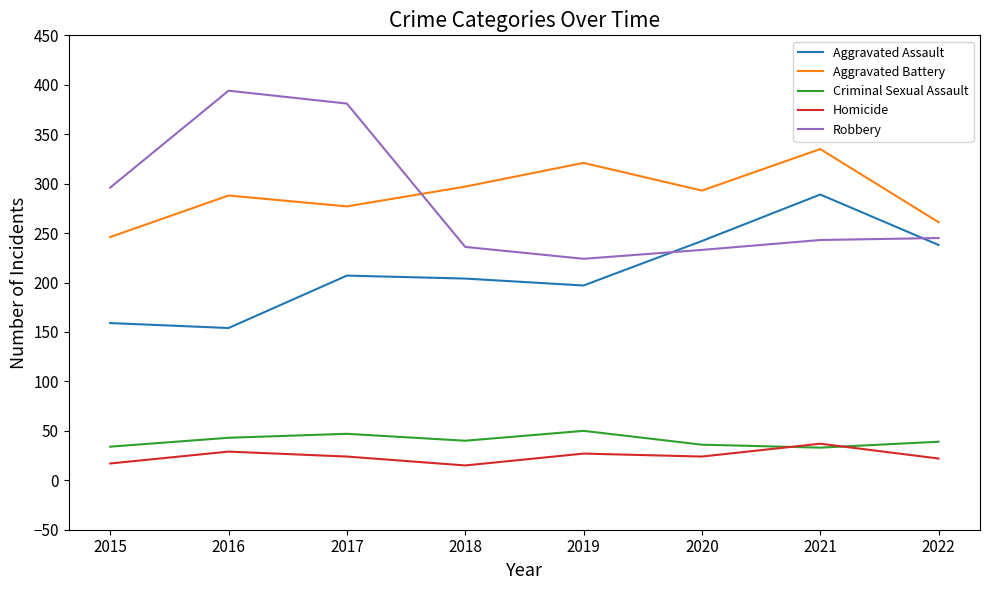

How many lines are shown in the chart?

5